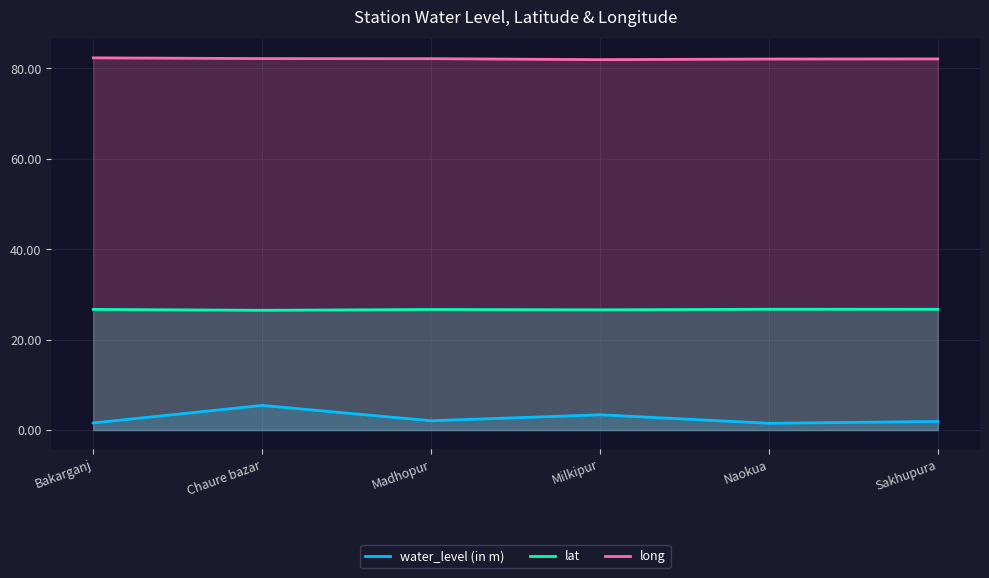

Which series has the largest range (max minus min)?

water_level (in m)